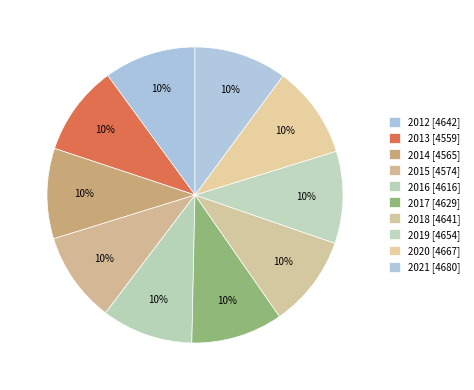

Which category has the smallest portion of the pie?

2013